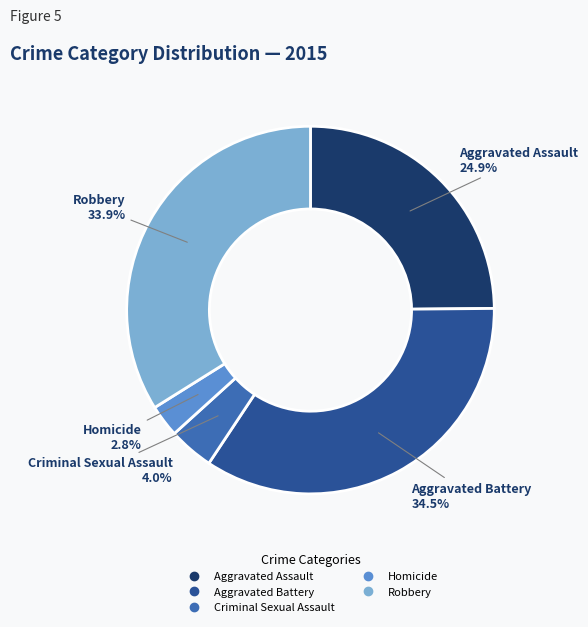

To the nearest percent, what is the difference between the largest and smallest slice percentages?

32%